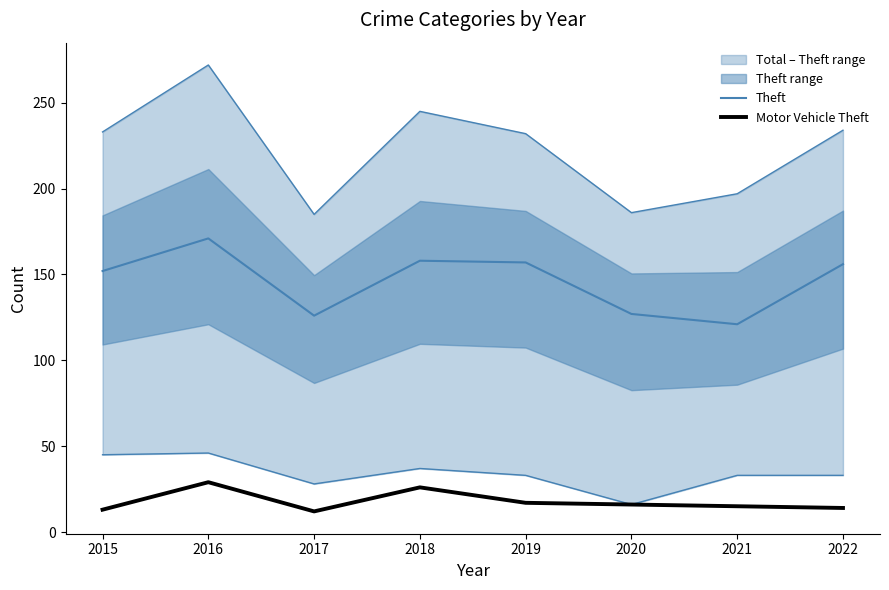

Does the chart have visible grid lines?

No